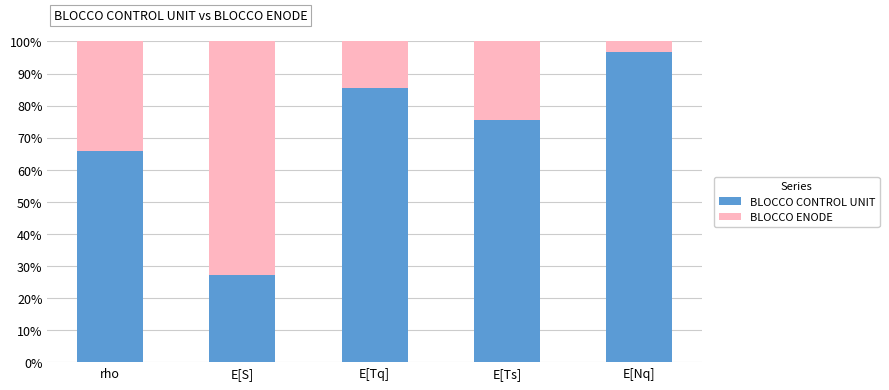

Where is BLOCCO CONTROL UNIT nearest to the value 62?

rho